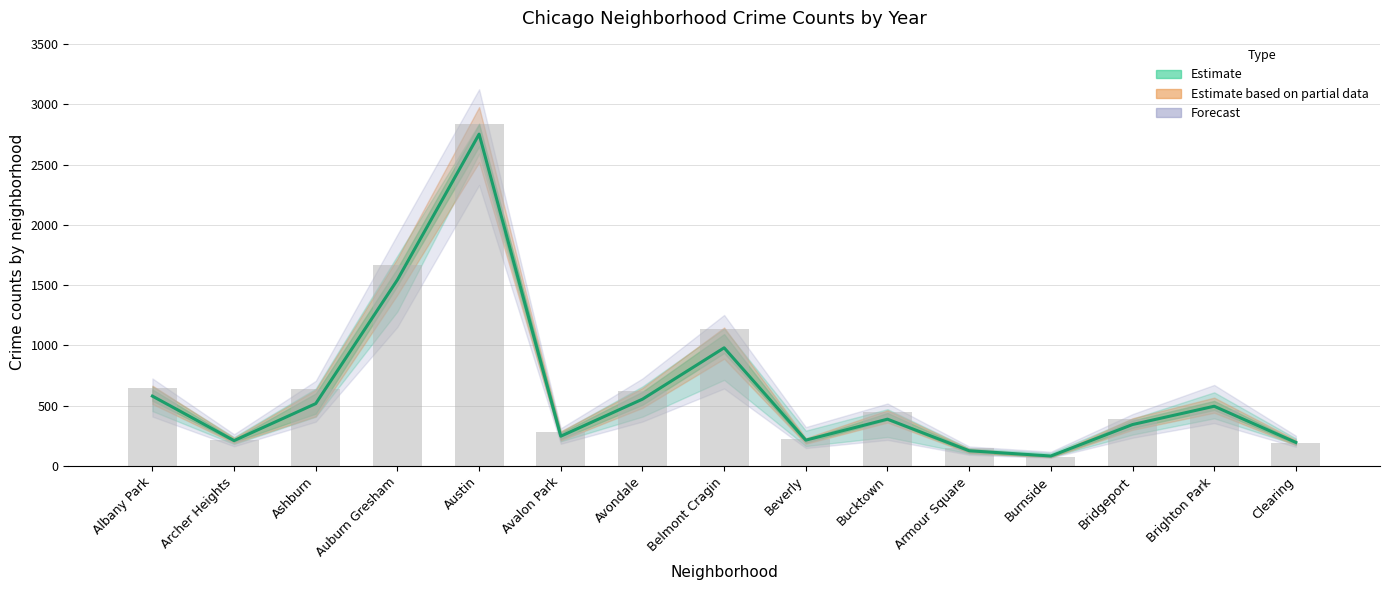

The value of 2017 counts at Clearing is 298.2. True or false?

False